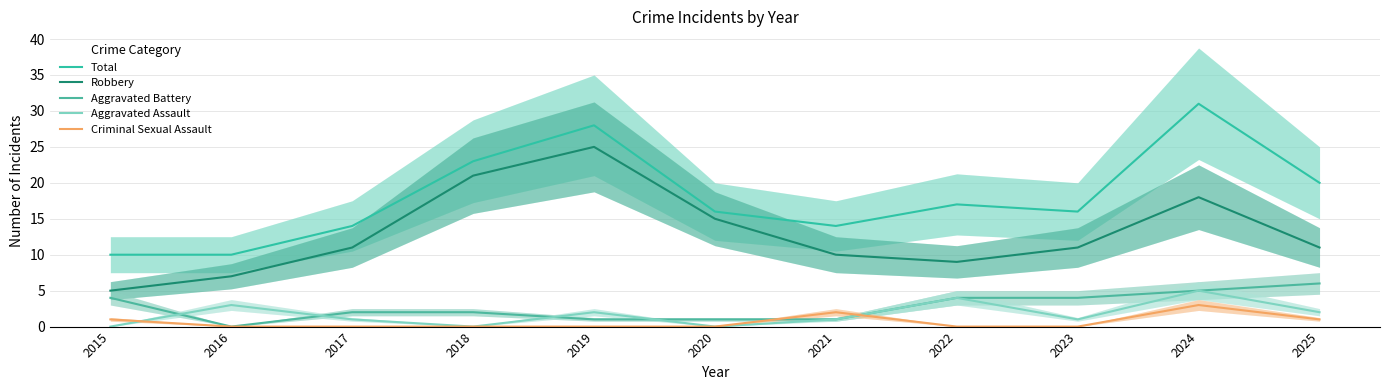

At which label is Robbery closest to 15?

2020